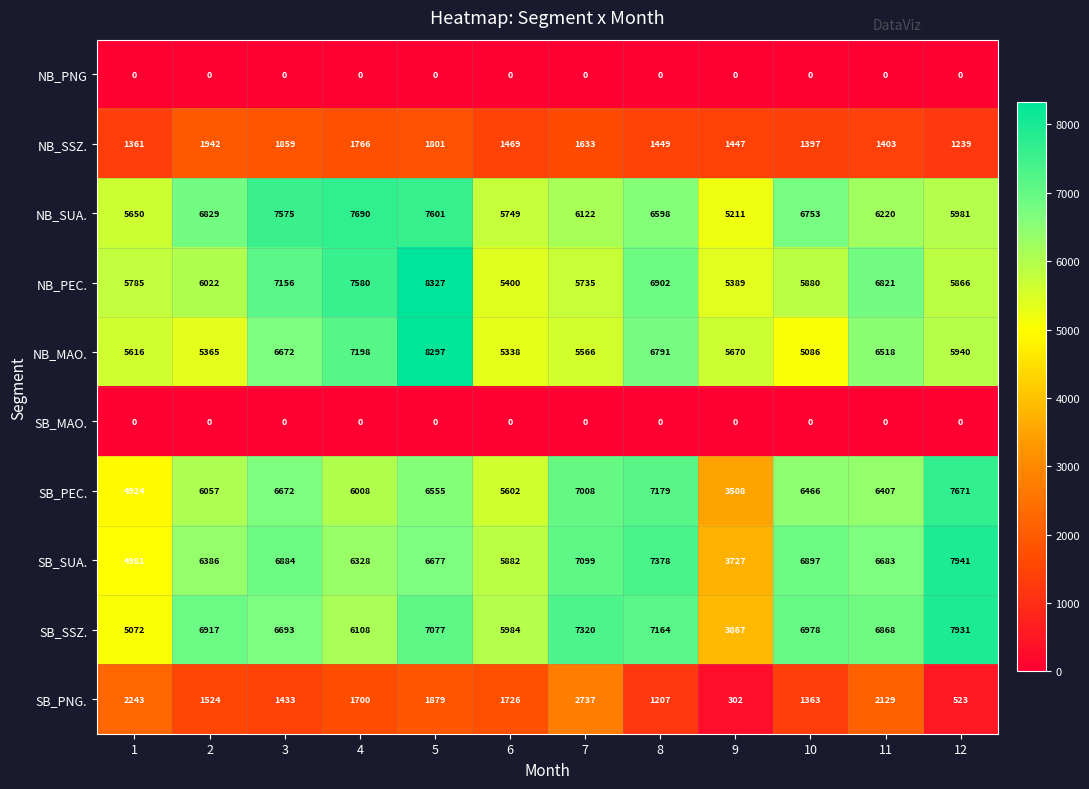

Is it true that NB_SUA. equals 6829 at 2?

True